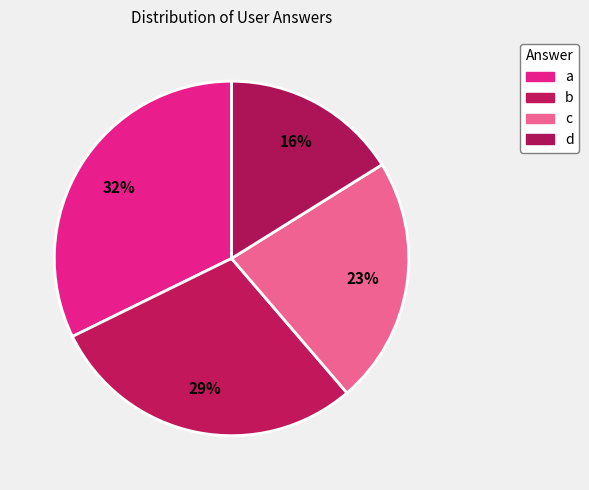

Is there any slice that represents more than half of the pie?

No